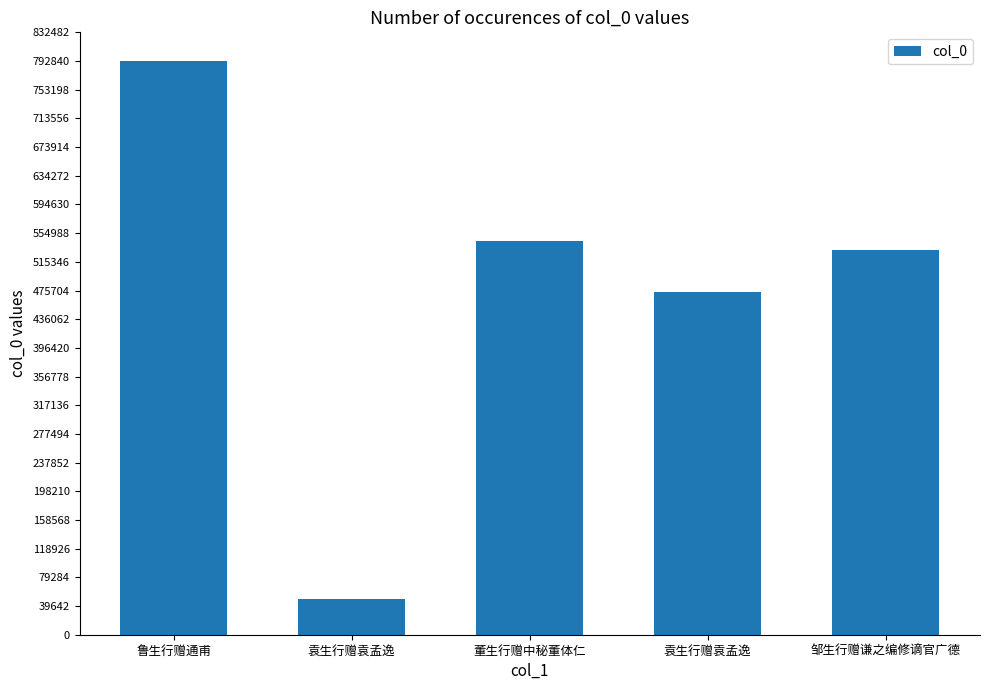

What is the label of the 2nd bar from the left?

袁生行赠袁孟逸